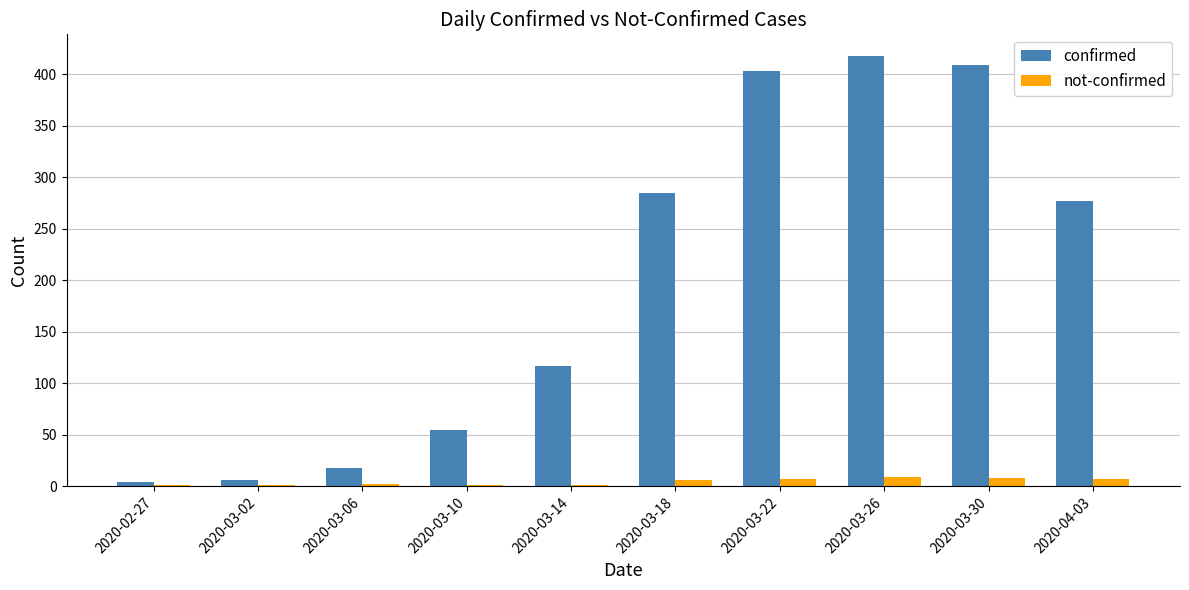

What is the sum of all not-confirmed values?

43